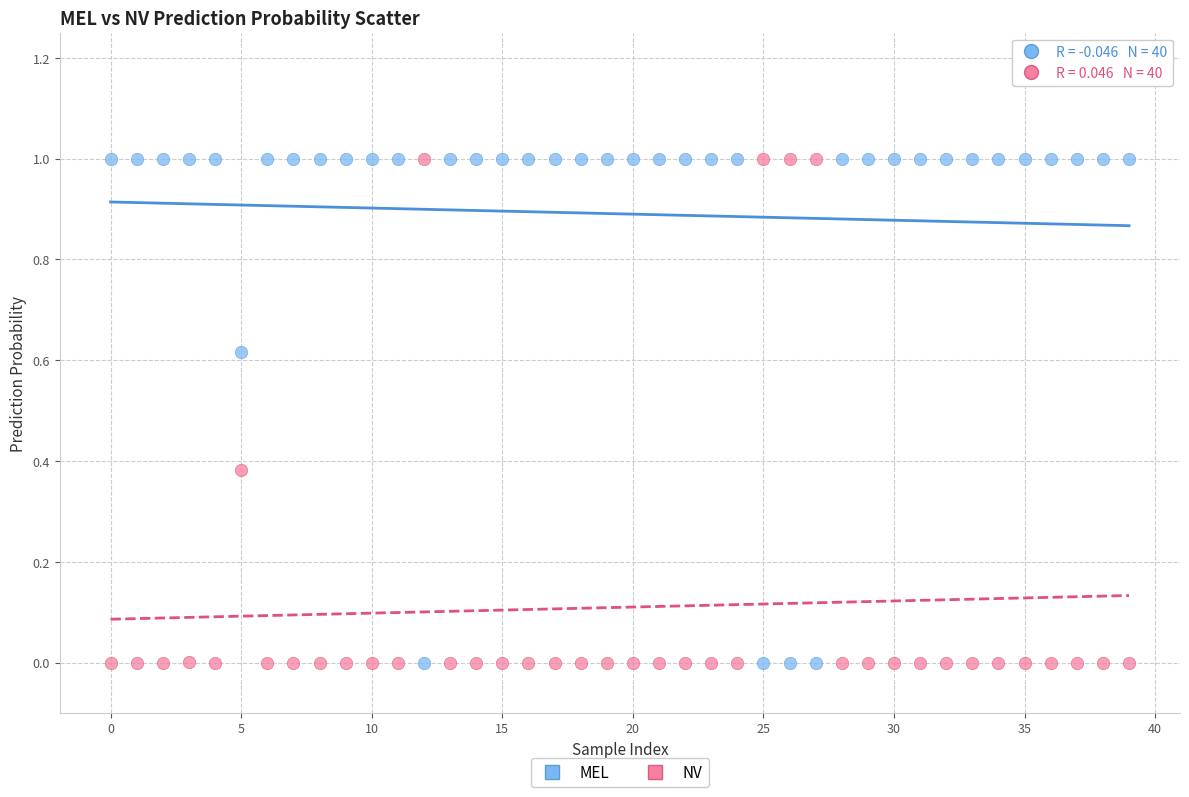

Across all data points, what is the range of Y values (max minus min)?

1.0